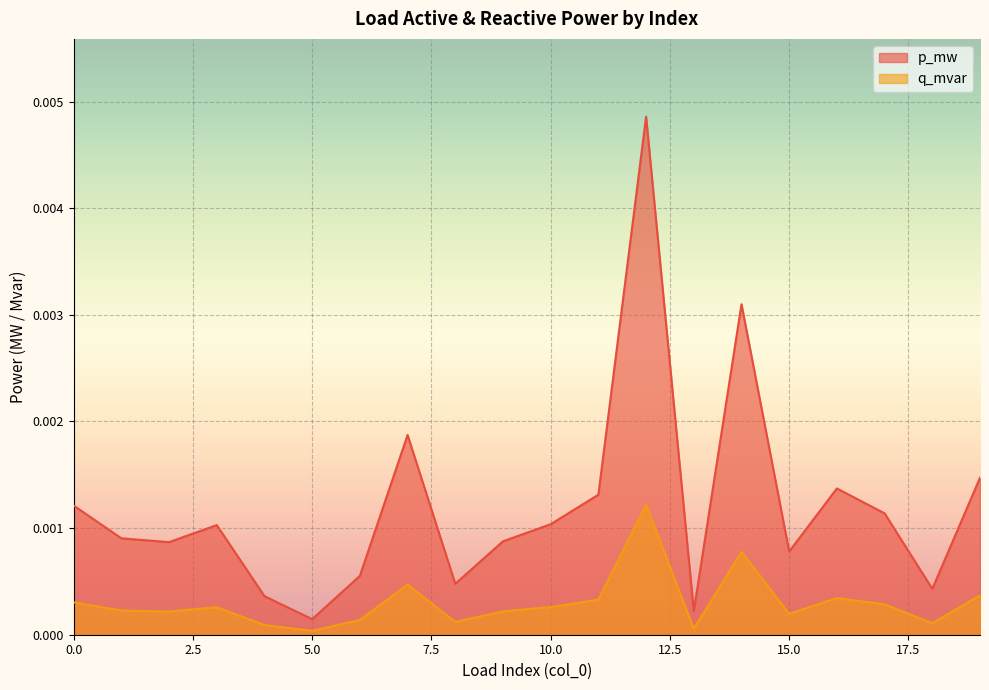

Which series has the largest total across all categories?

p_mw